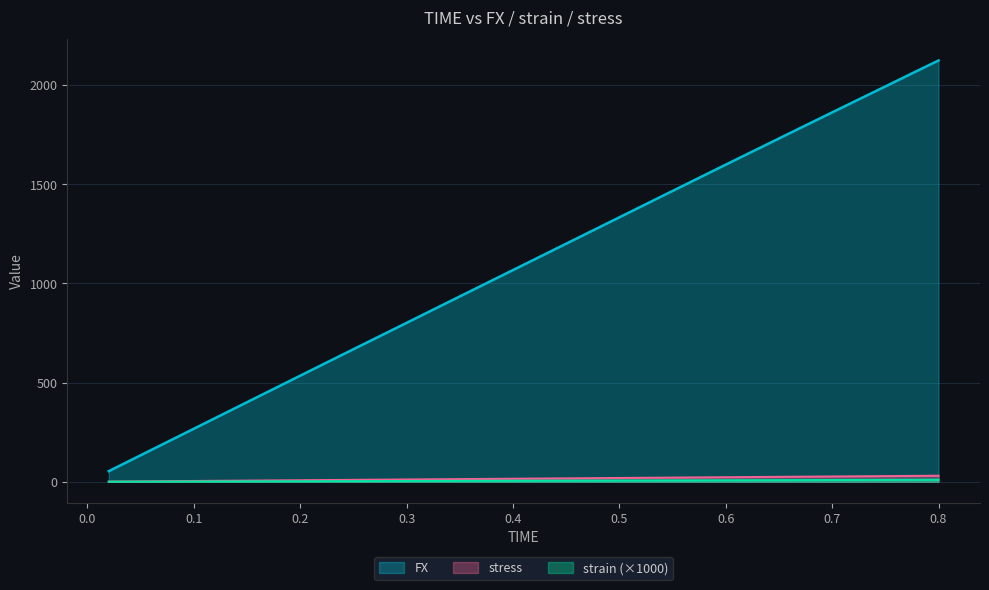

True or false: FX and strain intersect in this chart.

False